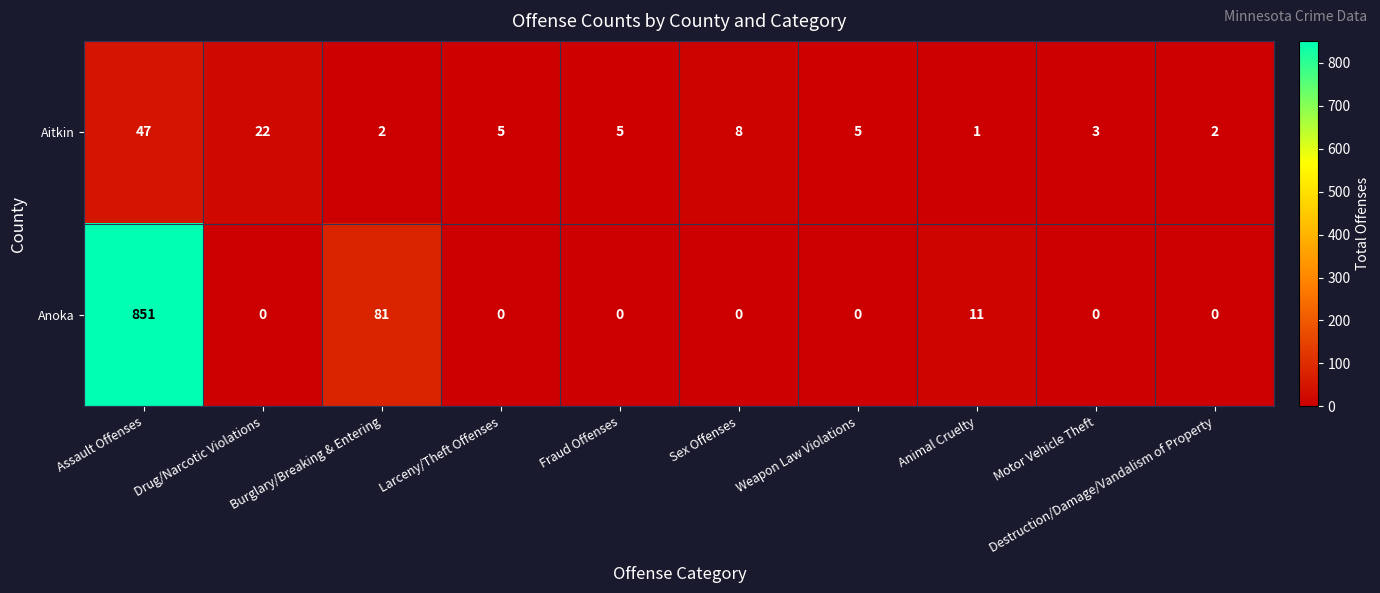

Count the number of data series in this chart.

2